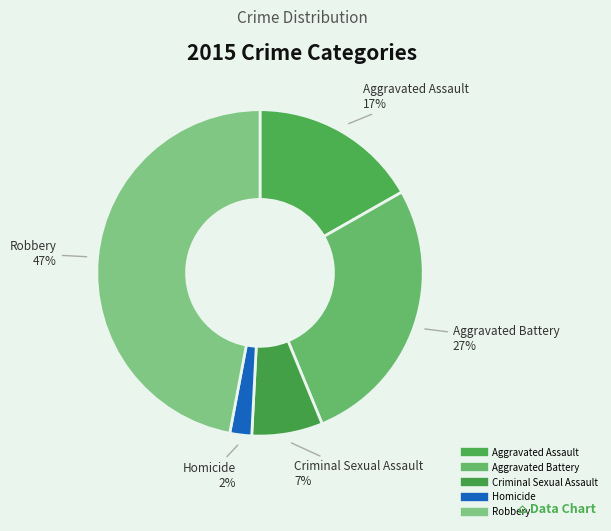

The Homicide slice represents 1% of the pie. True or false?

False